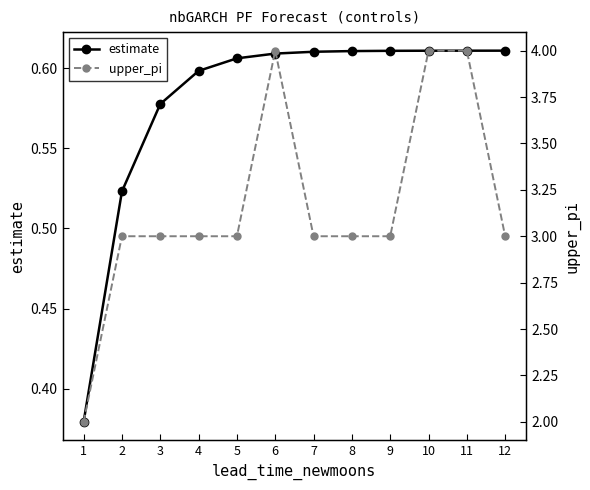

Rank the series by their average value, from highest to lowest.

upper_pi, estimate